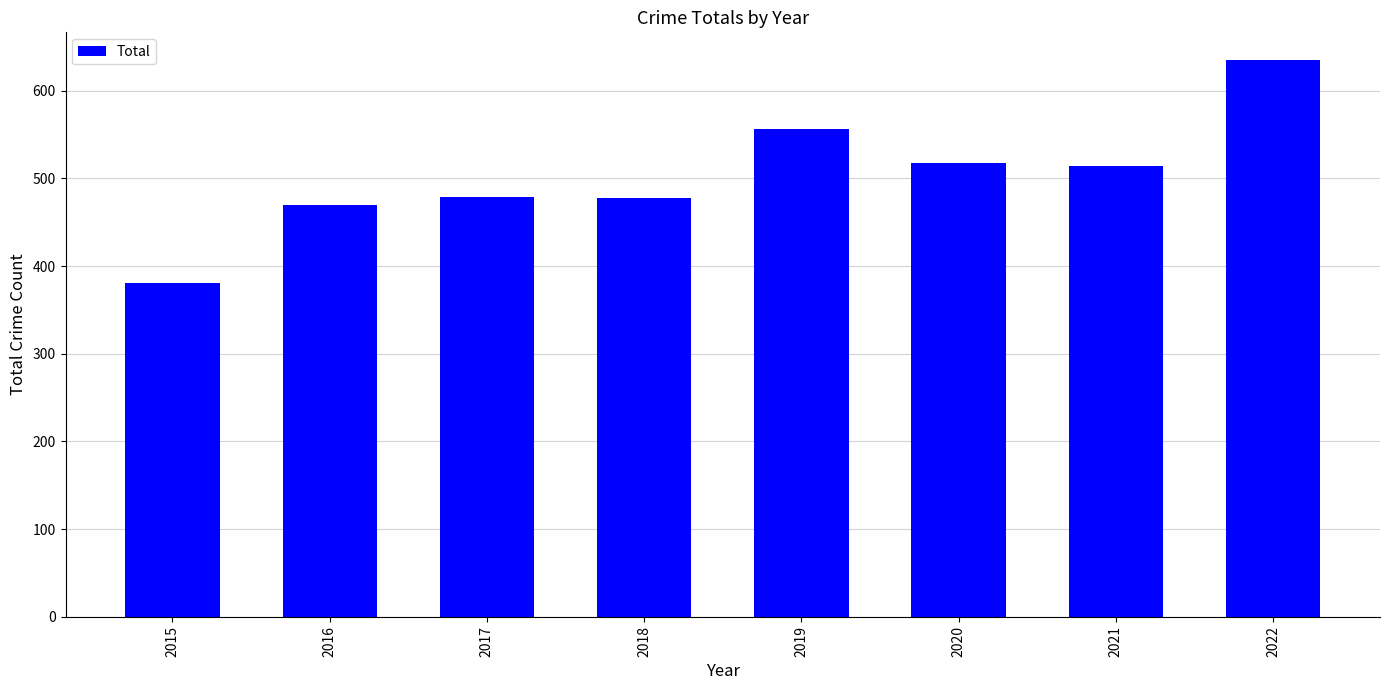

Is it true that the value at 2022 is 635?

True